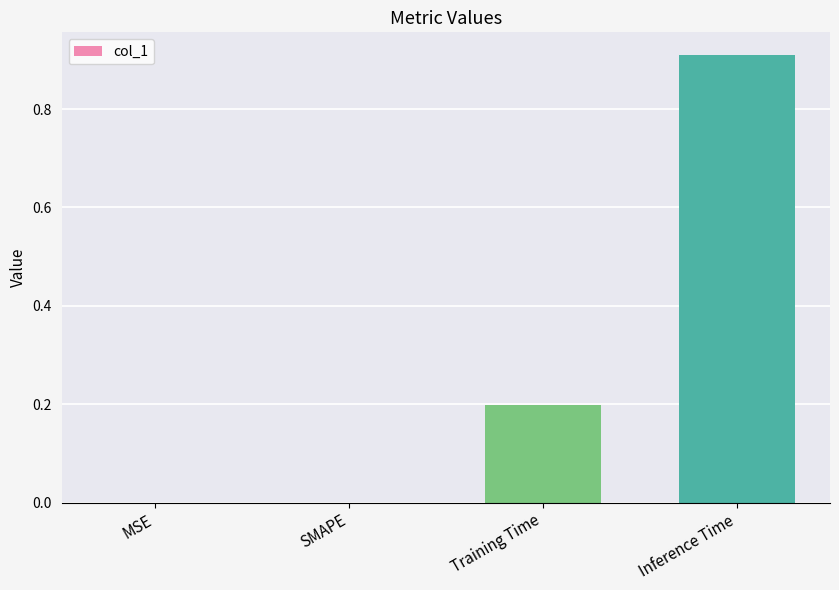

Are the bars horizontal?

No